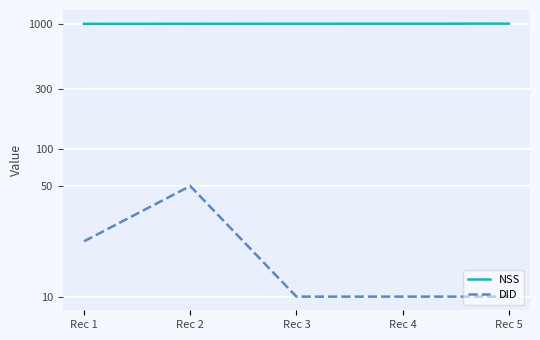

Which series has the largest total across all categories?

NSS